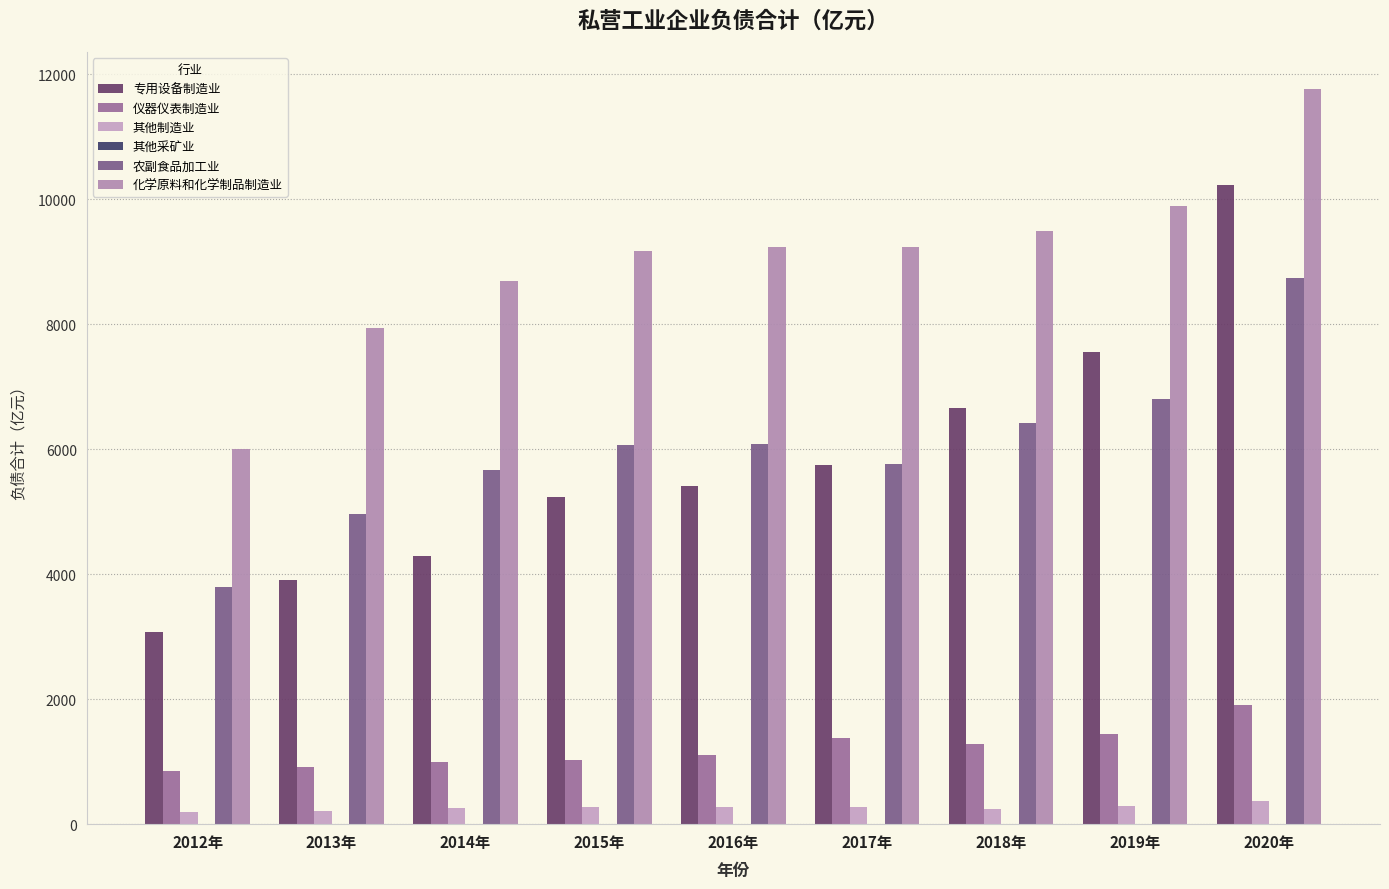

The value of 其他制造业 at 2016年 is 273.6. True or false?

True